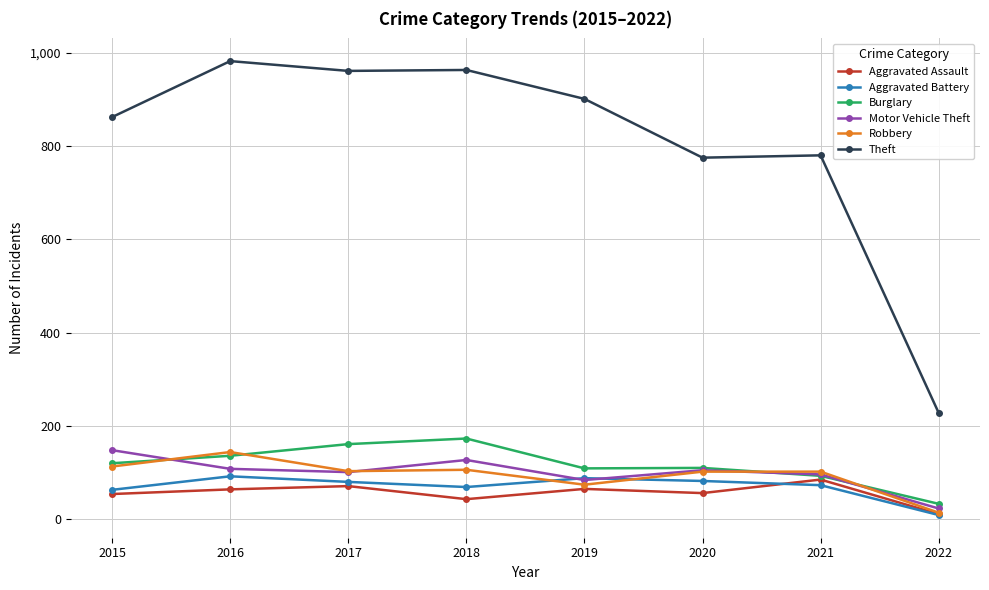

Which series has the largest range (max minus min)?

Theft